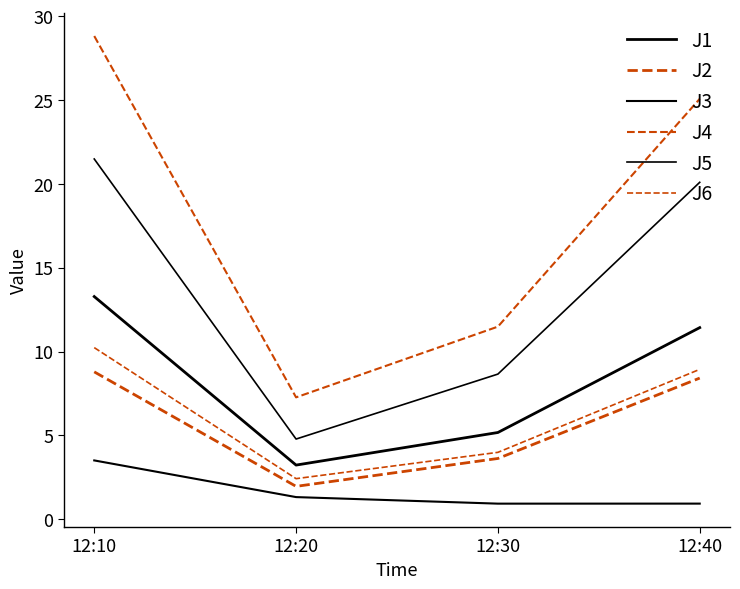

True or false: J5 has more than 2 interior local peaks.

False